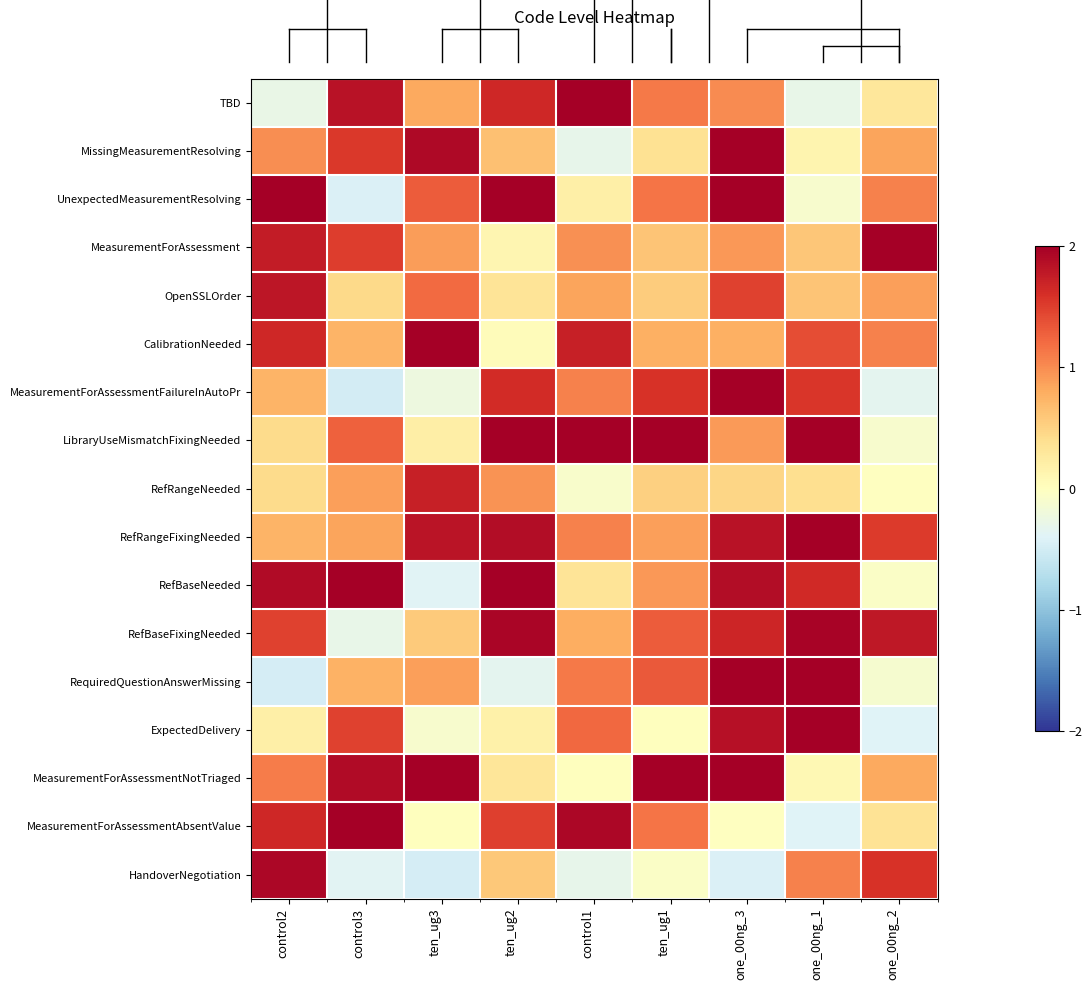

Rank the series by their maximum value, from highest to lowest.

TBD, MeasurementForAssessmentNotTriaged, LibraryUseMismatchFixingNeeded, MeasurementForAssessmentFailureInAutoPr, UnexpectedMeasurementResolving, RequiredQuestionAnswerMissing, RefBaseNeeded, MissingMeasurementResolving, CalibrationNeeded, RefRangeFixingNeeded, ExpectedDelivery, MeasurementForAssessmentAbsentValue, MeasurementForAssessment, RefBaseFixingNeeded, HandoverNegotiation, OpenSSLOrder, RefRangeNeeded